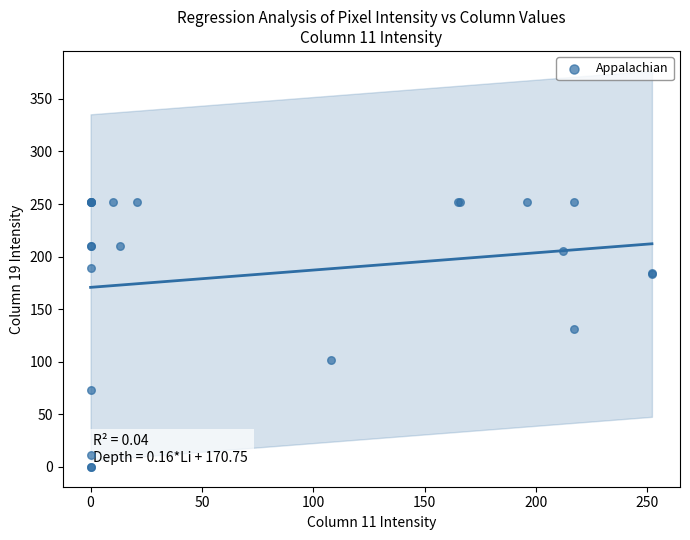

What Y value in the scatter plot is closest to 126?

131